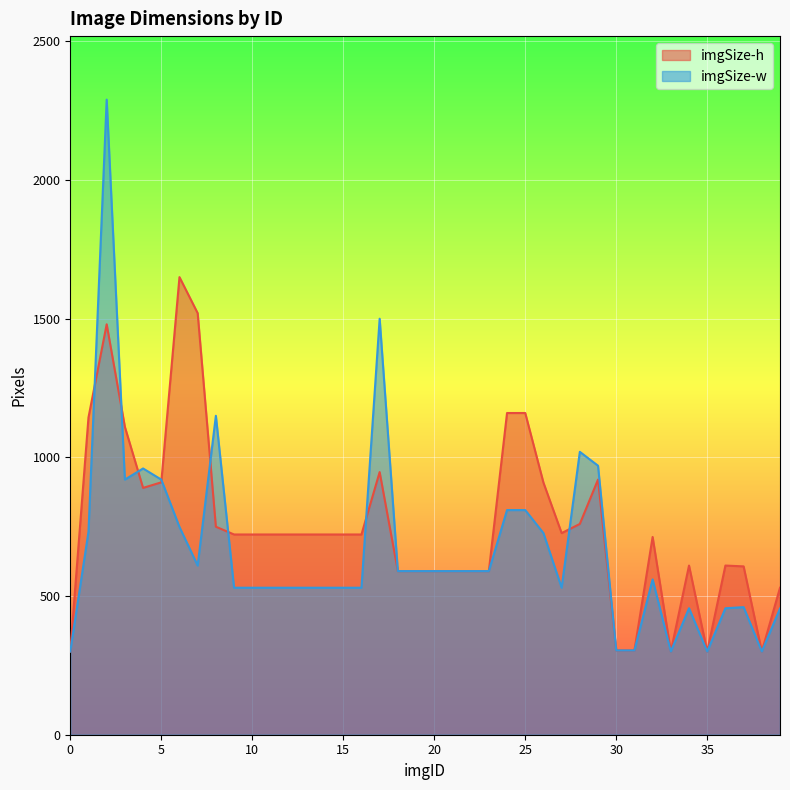

Where is the first local maximum for imgSize-w?

2